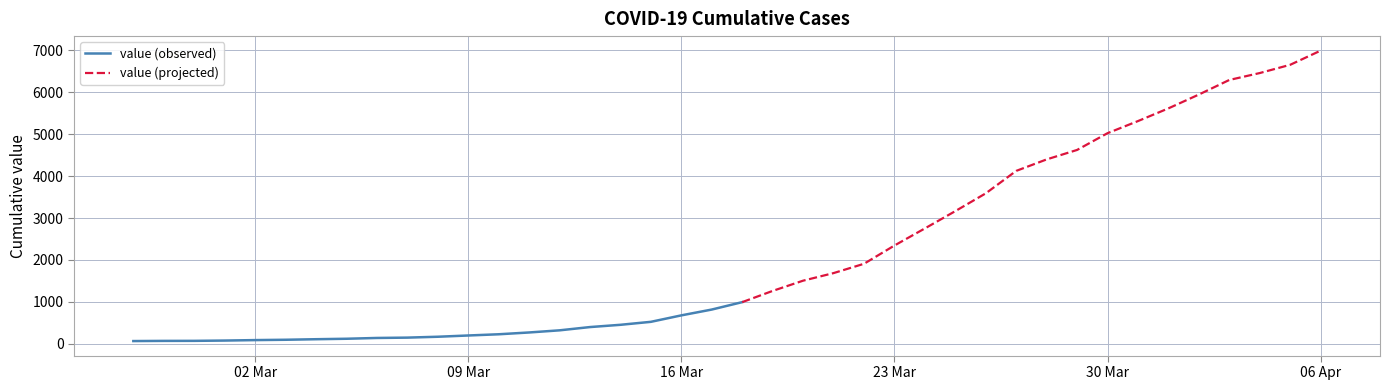

Rank the categories by value from highest to lowest.

2020-04-06, 2020-04-05, 2020-04-04, 2020-04-03, 2020-04-02, 2020-04-01, 2020-03-31, 2020-03-30, 2020-03-29, 2020-03-28, 2020-03-27, 2020-03-26, 2020-03-25, 2020-03-24, 2020-03-23, 2020-03-22, 2020-03-21, 2020-03-20, 2020-03-19, 2020-03-18, 2020-03-17, 2020-03-16, 2020-03-15, 2020-03-14, 2020-03-13, 2020-03-12, 2020-03-11, 2020-03-10, 2020-03-09, 2020-03-08, 2020-03-07, 2020-03-06, 2020-03-05, 2020-03-04, 2020-03-03, 2020-03-02, 2020-03-01, 2020-02-29, 2020-02-28, 2020-02-27